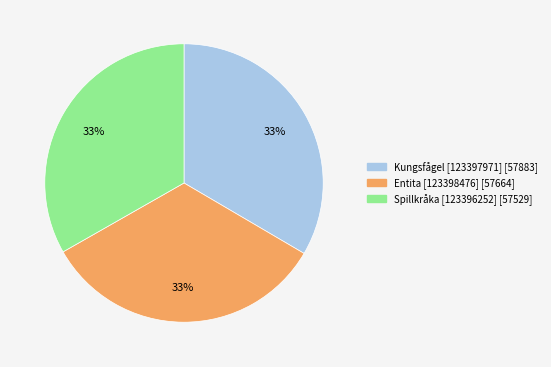

To the nearest percent, what percentage of the pie is Spillkråka [123396252]?

33%